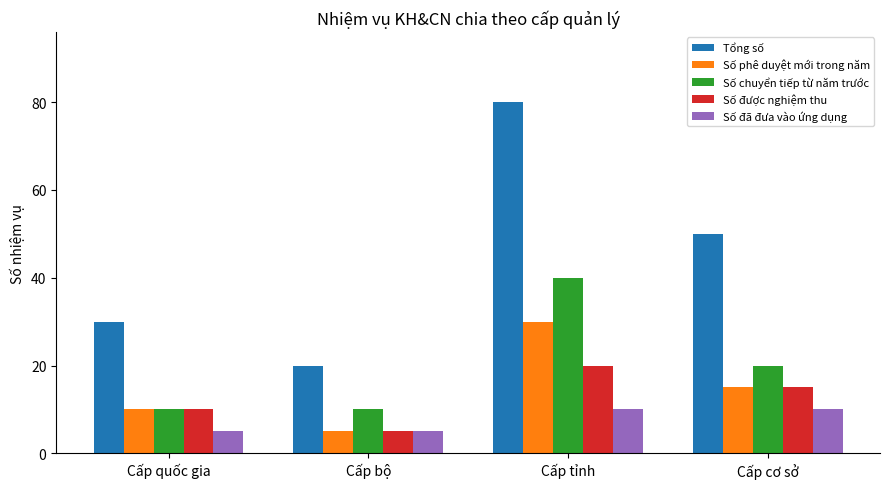

Read the Số đã đưa vào ứng dụng value at Cấp bộ.

5